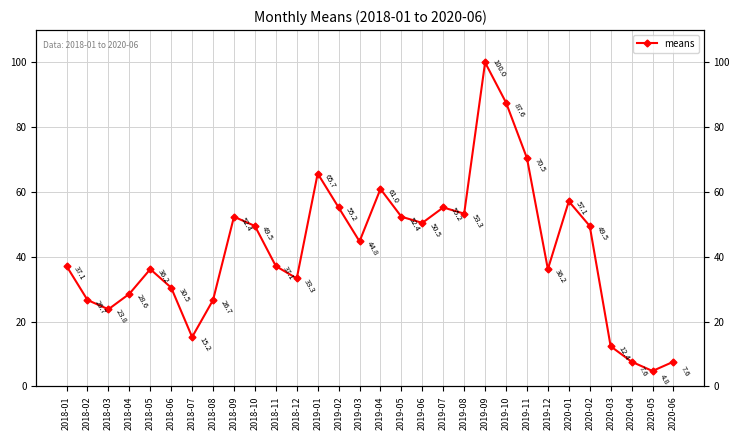

Is it true that the value at 2018-09 is 16.3?

False